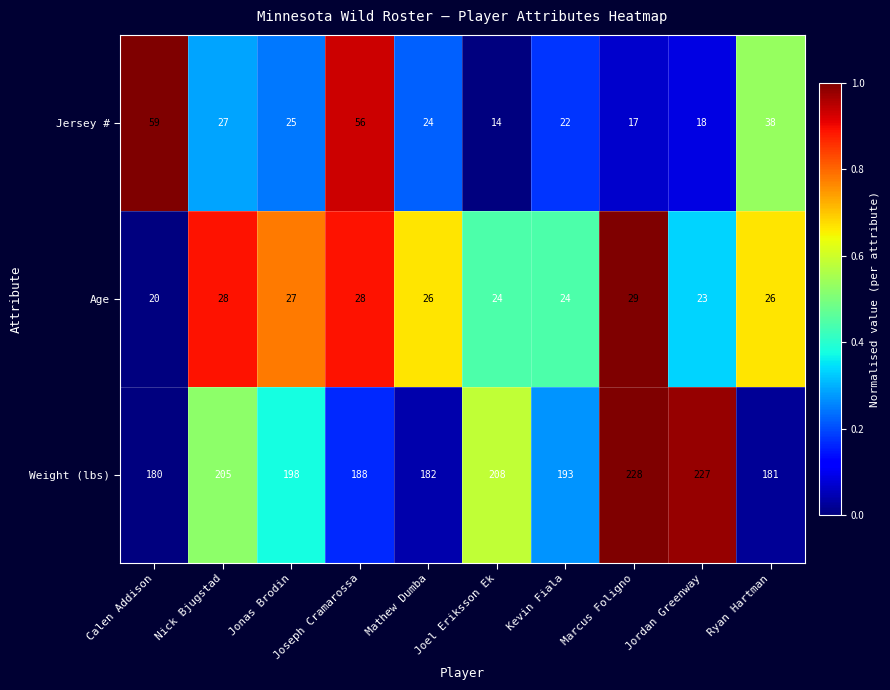

True or false: Jersey # has a value of 22 at Joseph Cramarossa.

False